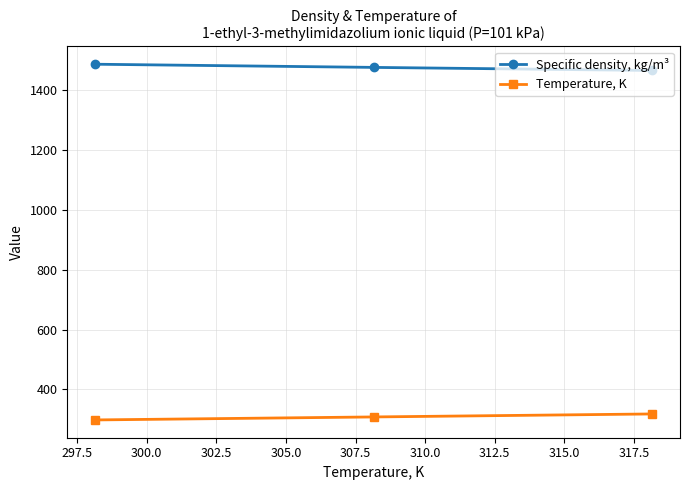

What is the maximum value shown in the chart?

1486.8